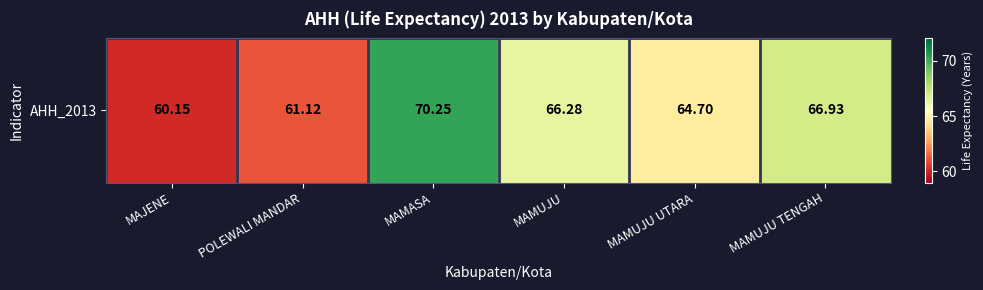

Reading left to right, what are all the values shown in this chart?

60.1	61.1	70.2	66.3	64.7	66.9